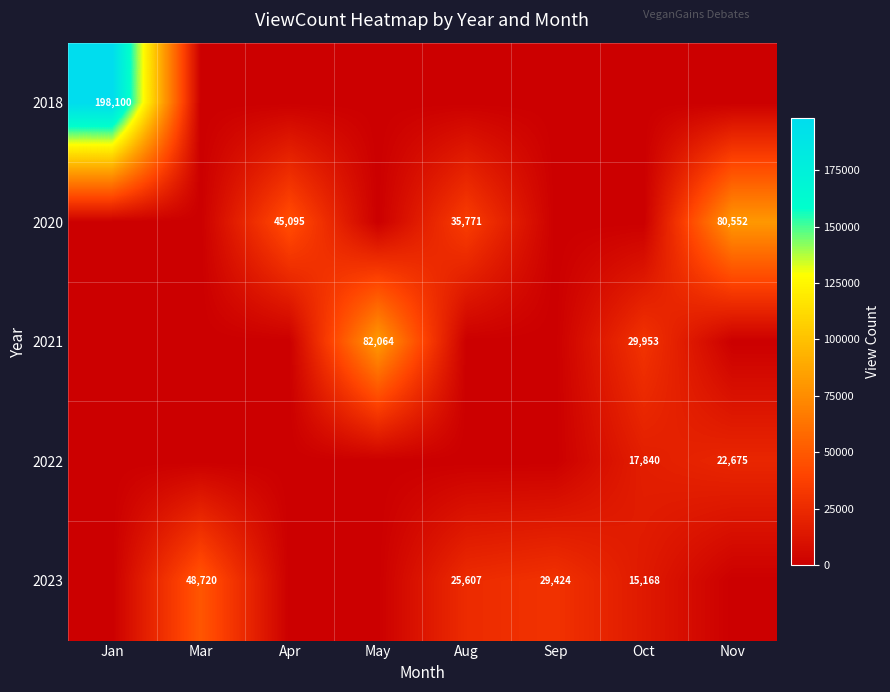

The 2020 series shows 16596 at Apr. True or false?

False